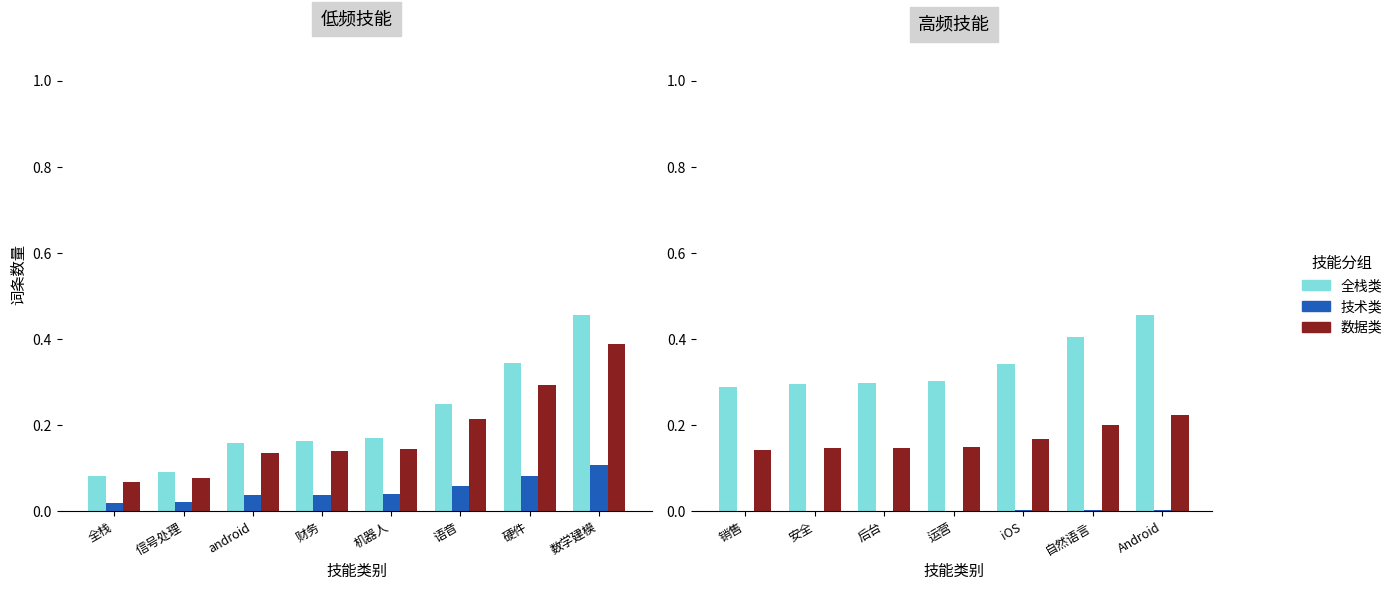

What is the label of the 2nd bar from the left?

安全